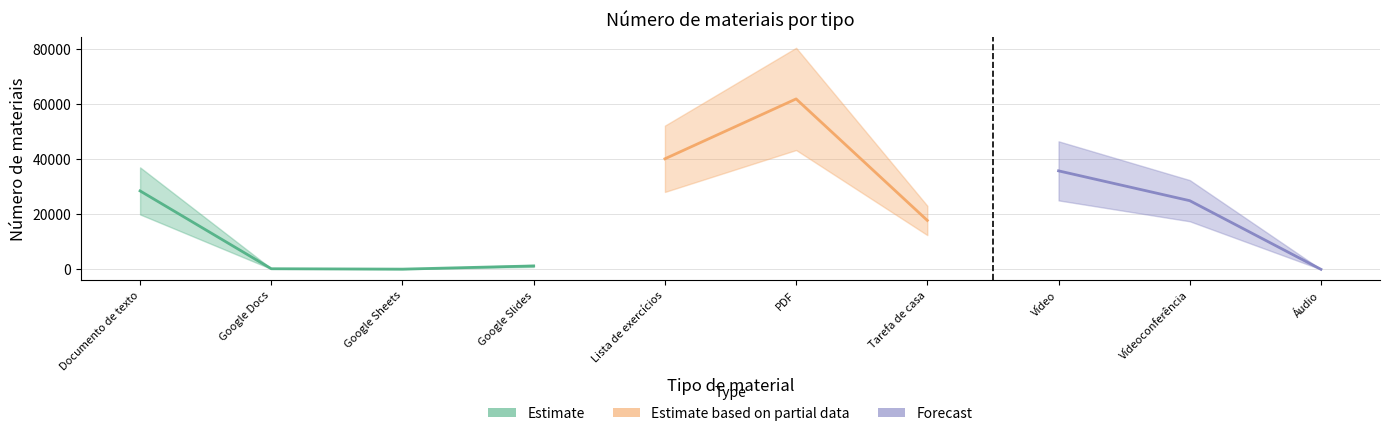

True or false: the data shows 406 at Google Docs.

False